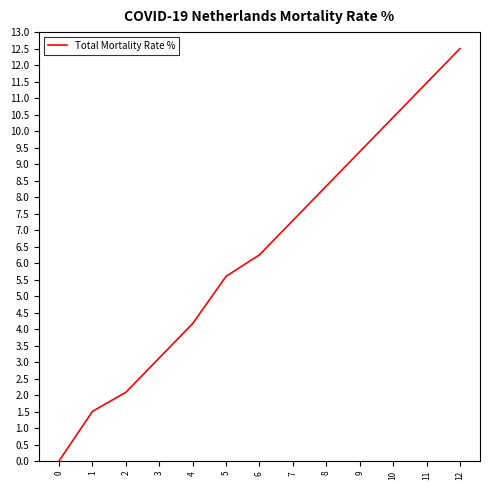

True or false: the data has more than 1 interior local peaks.

False